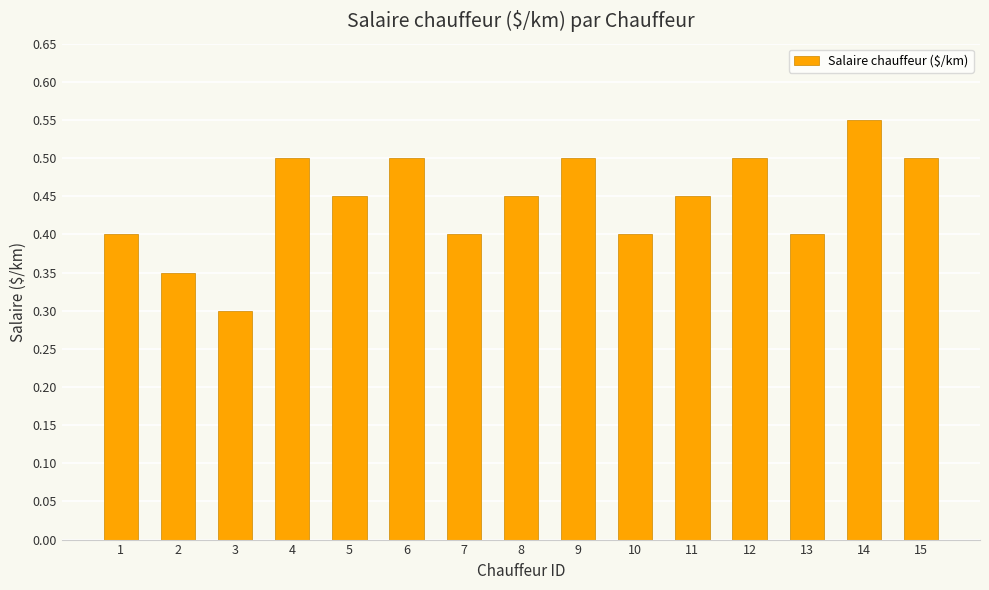

What is the sum of the values at 15 and 10?

0.9